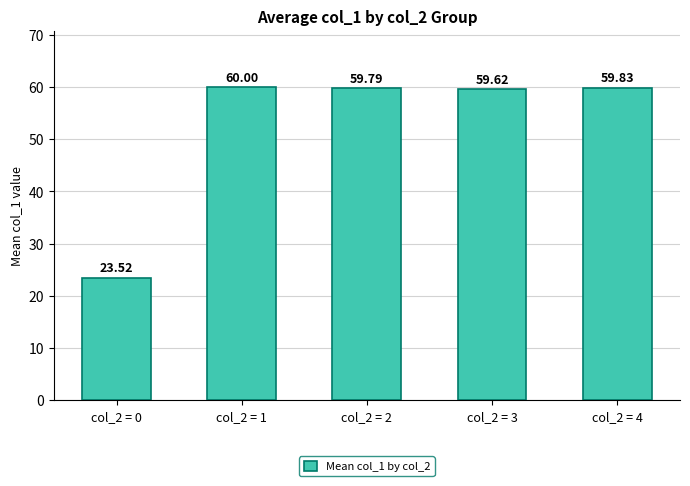

What is the value of the 5th bar from the left?

59.8